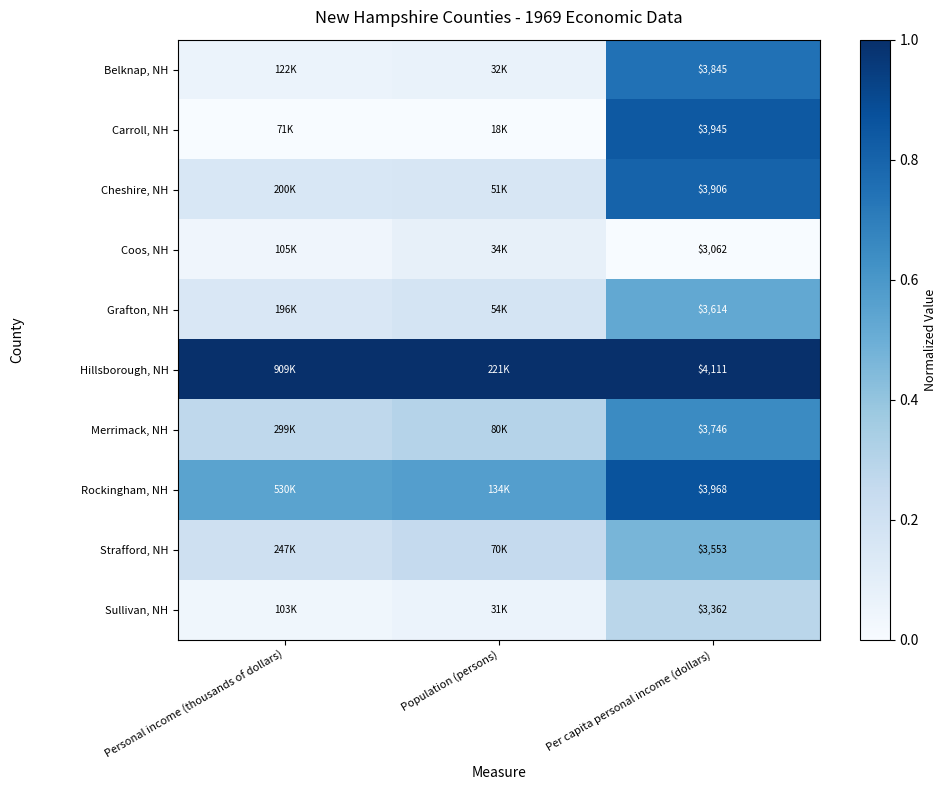

True or false: Coos, NH has a value of 0.0 at Per capita personal income (dollars).

True